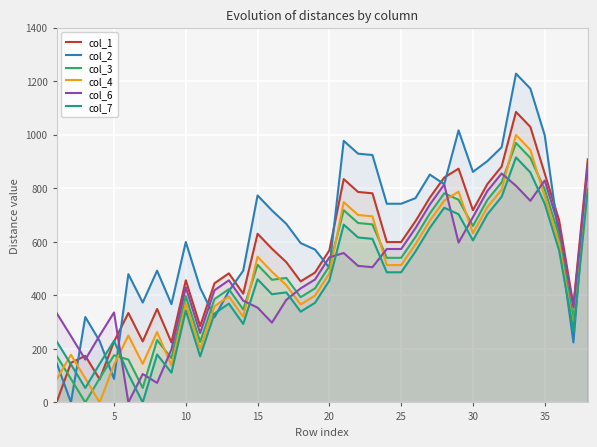

Which series has the largest total across all categories?

col_2